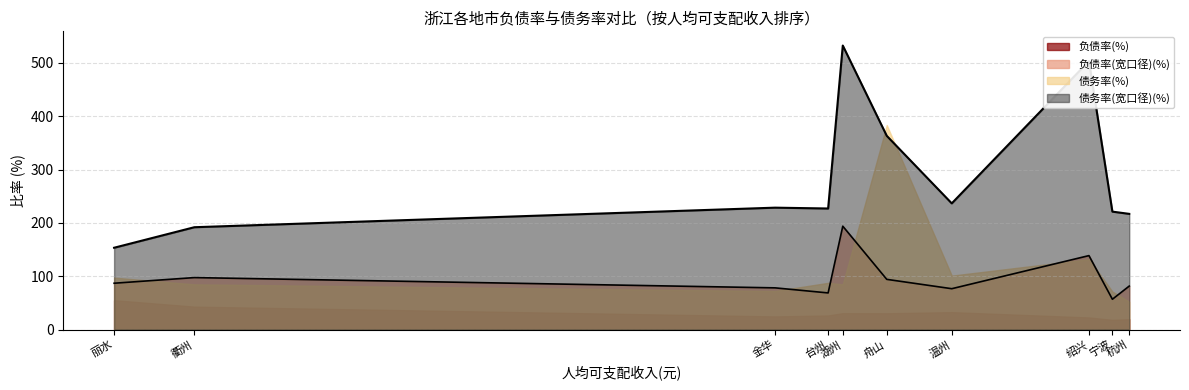

Which category has the lowest value in the 负债率(%) series?

宁波